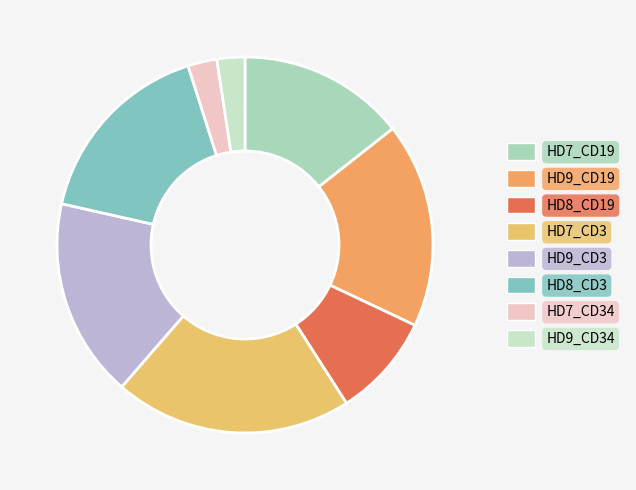

How many slices are in this pie chart?

8